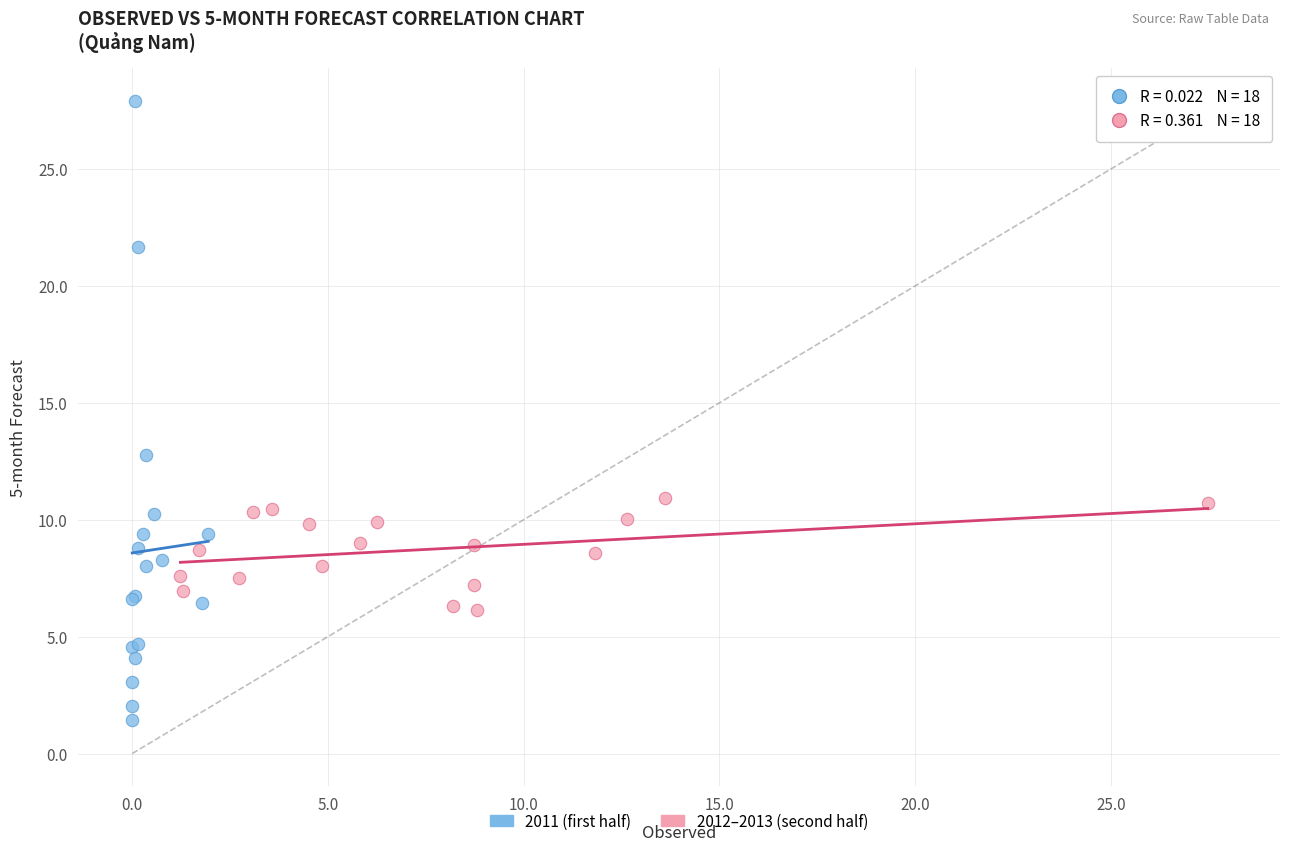

Which series has the largest Y range (max minus min)?

2011 (first half)